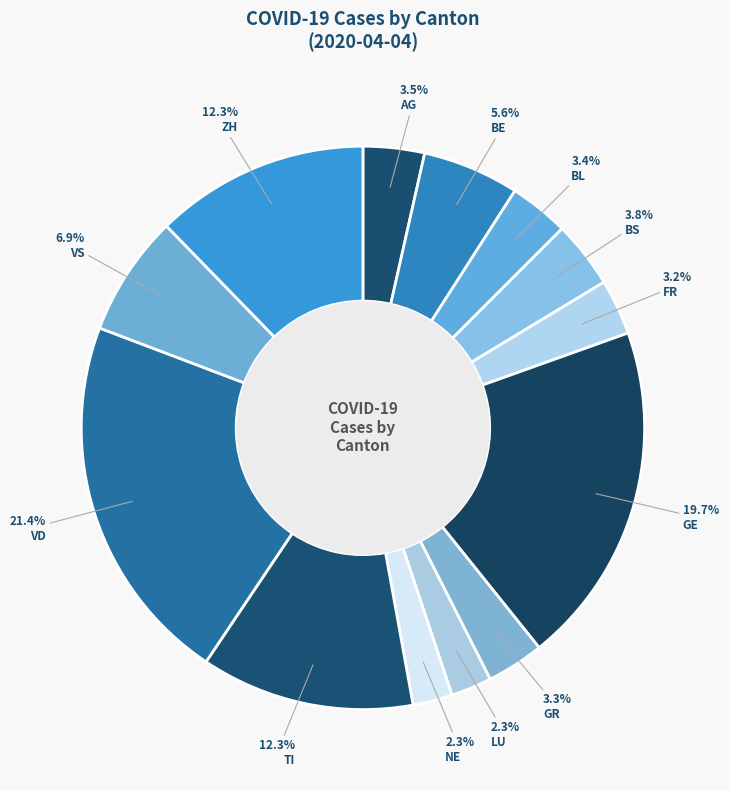

To the nearest percent, what portion does NE represent?

2%